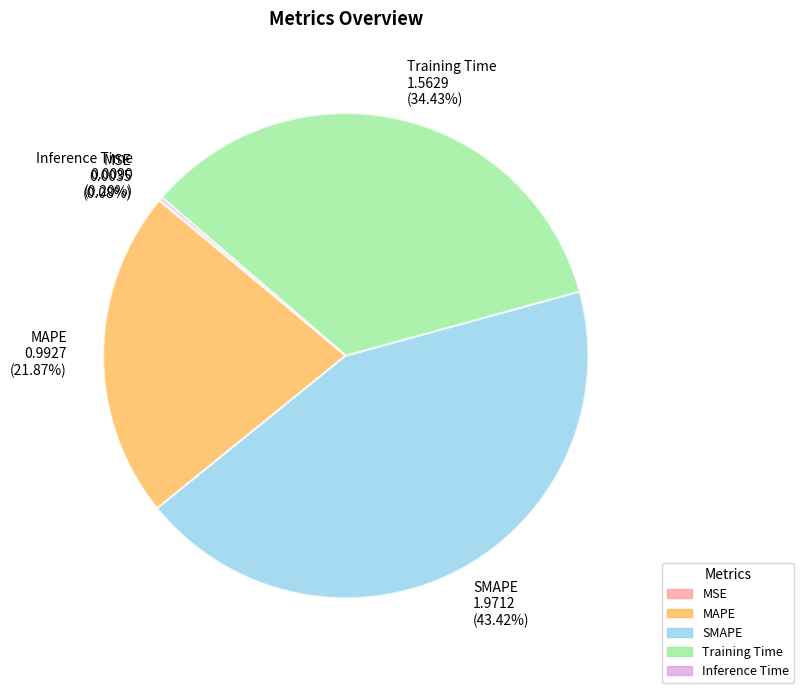

Is there a majority slice in this chart?

No